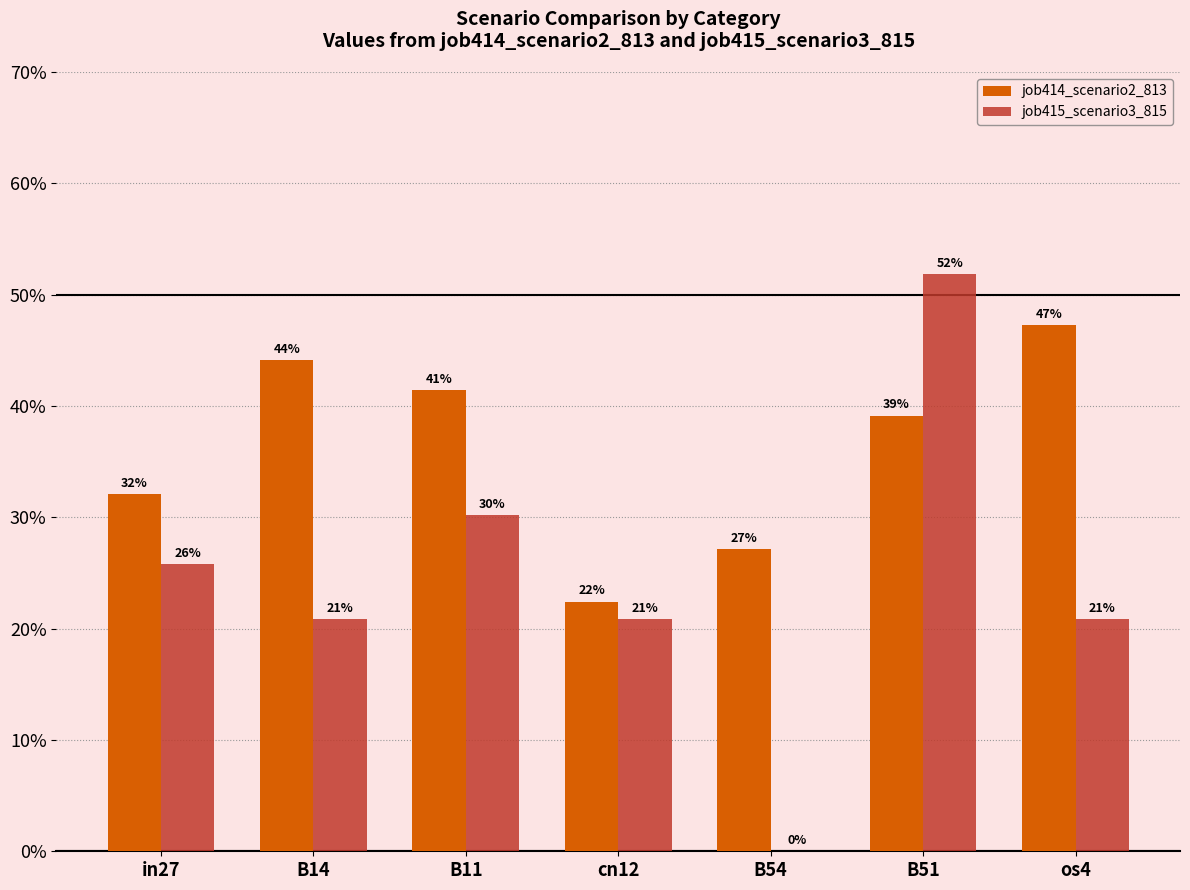

What position from the left is B14?

2